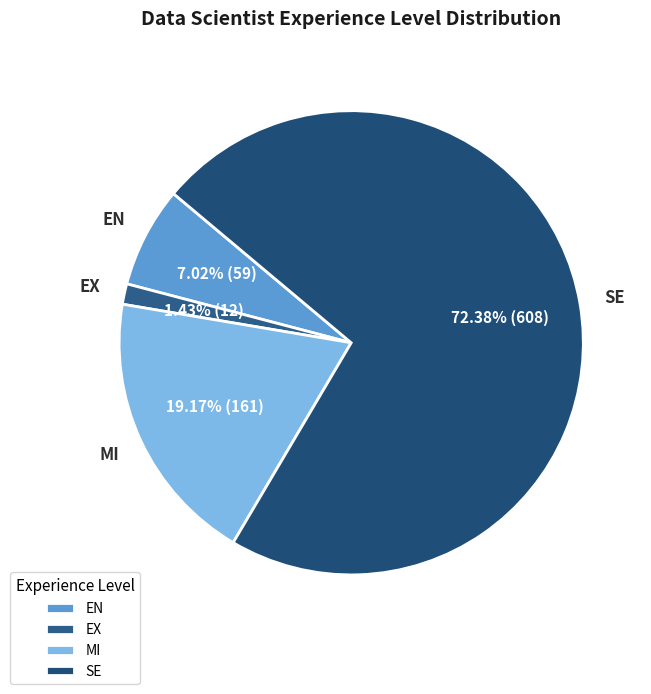

Combined, what portion of the pie is EN and MI?

26.2%